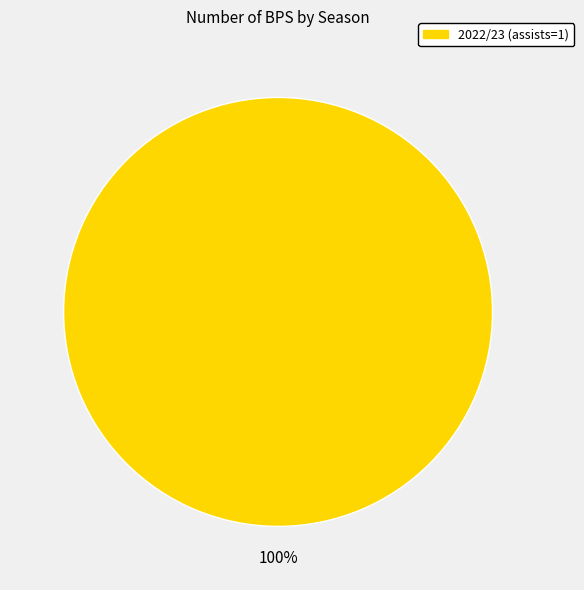

Rank the categories by value from highest to lowest.

2022/23 (assists=1)